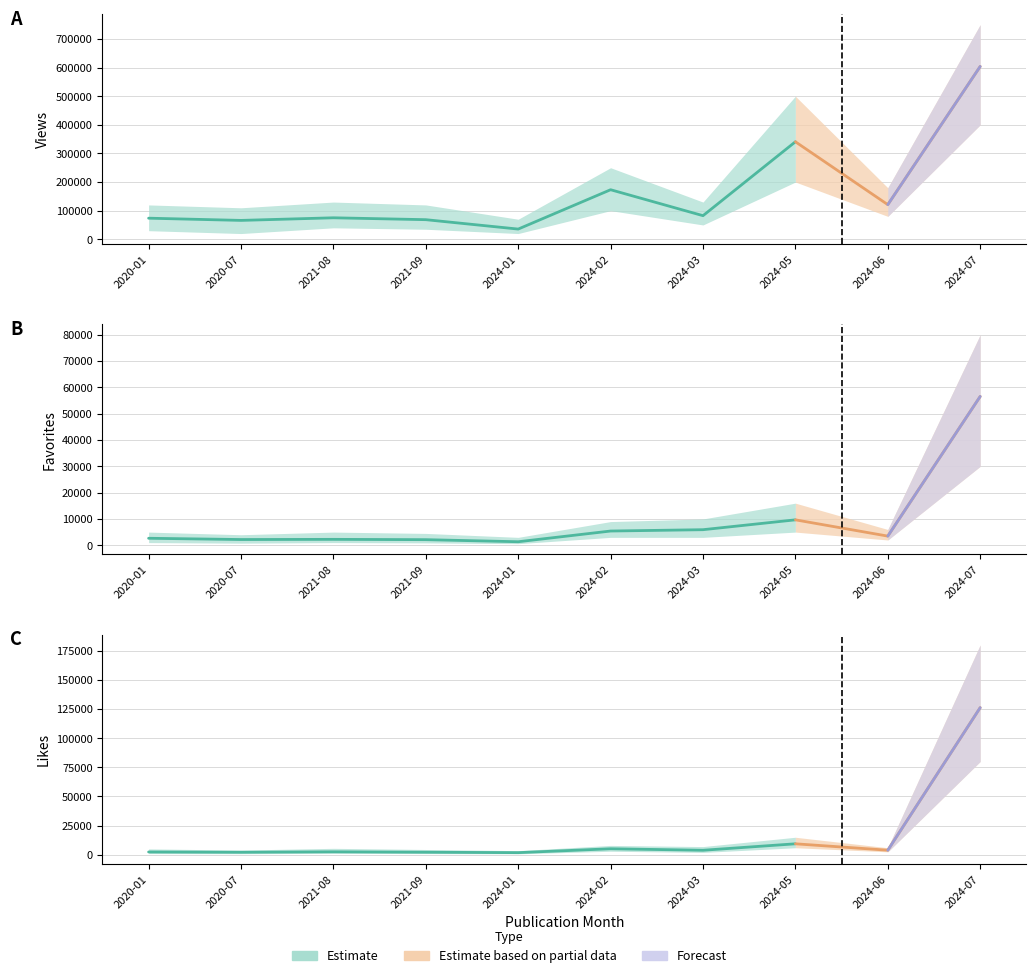

Reading left to right, extract all data points from this chart.

view: 73659	65911	75035	68444	35601	173127	82427	340763	120987	604059
favorite: 2654	2173	2242	2123	1334	5406	5913	9662	3476	56579
like: 2378	2115	2507	2153	1798	5124	3838	9383	3890	126238